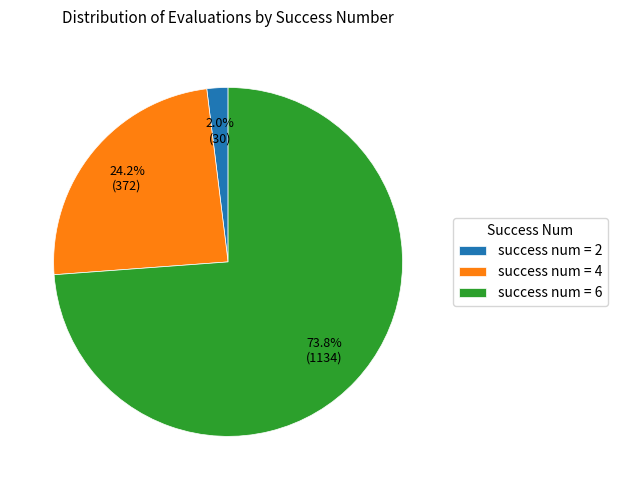

Count the number of slices in the pie.

3